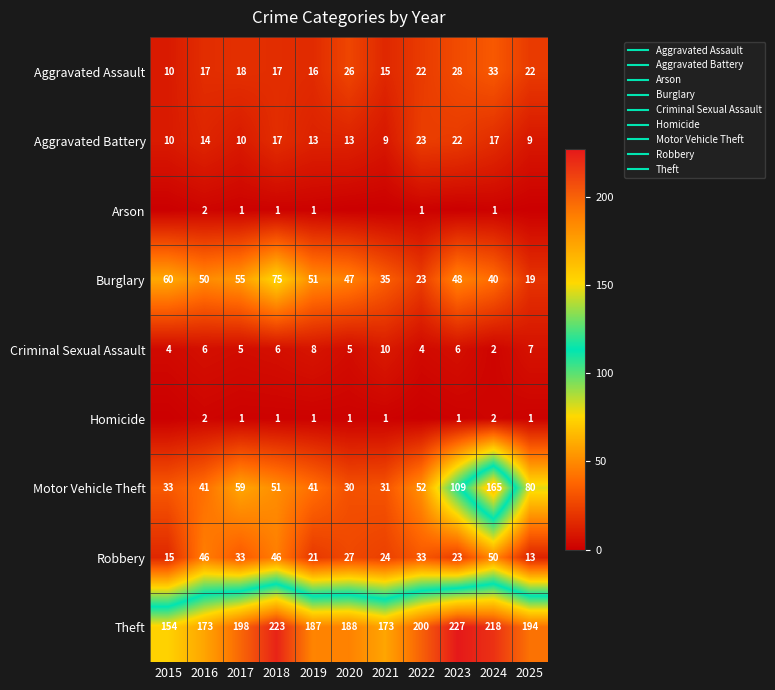

Rank the categories by Homicide value from lowest to highest.

2015, 2022, 2017, 2018, 2019, 2020, 2021, 2023, 2025, 2016, 2024